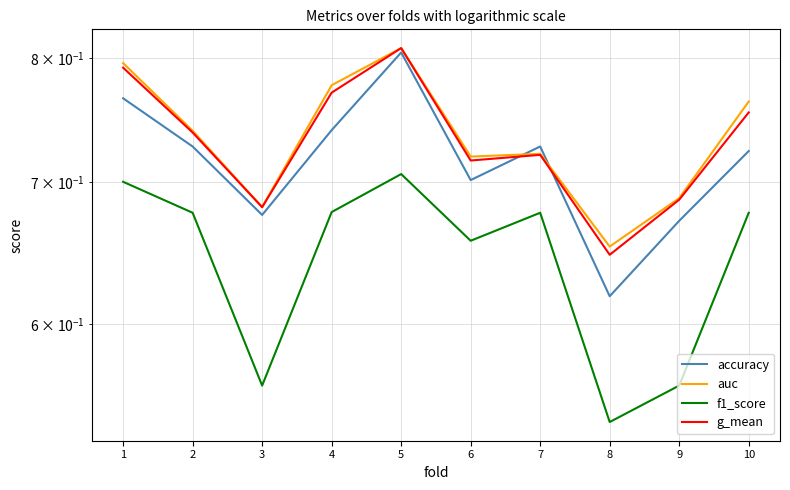

Reading left to right, transcribe all the data shown in this chart.

accuracy: 0.8	0.7	0.7	0.7	0.8	0.7	0.7	0.6	0.7	0.7
auc: 0.8	0.7	0.7	0.8	0.8	0.7	0.7	0.7	0.7	0.8
f1_score: 0.7	0.7	0.6	0.7	0.7	0.7	0.7	0.5	0.6	0.7
g_mean: 0.8	0.7	0.7	0.8	0.8	0.7	0.7	0.6	0.7	0.8